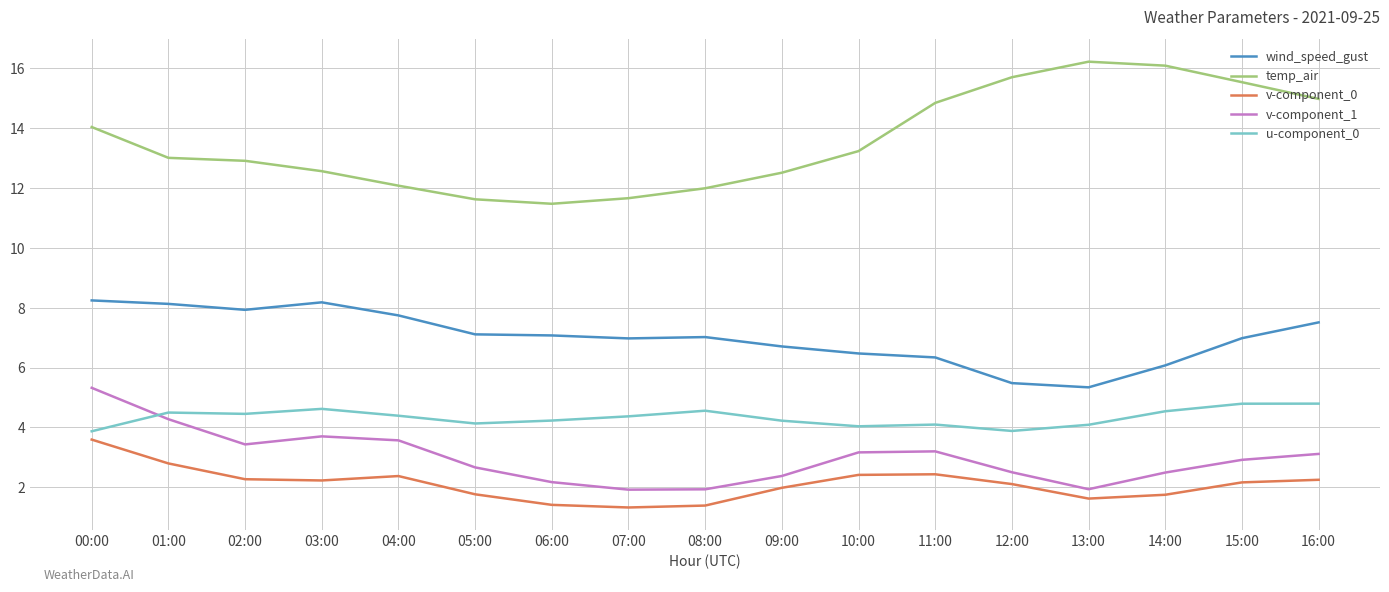

Is the value of v-component_1 at 10:00 greater than the value of v-component_0 at 01:00?

Yes